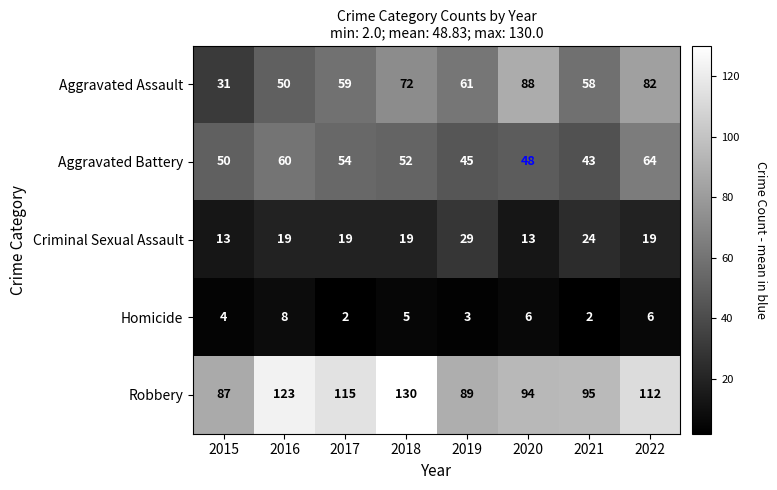

The Homicide series shows 6 at 2022. True or false?

True